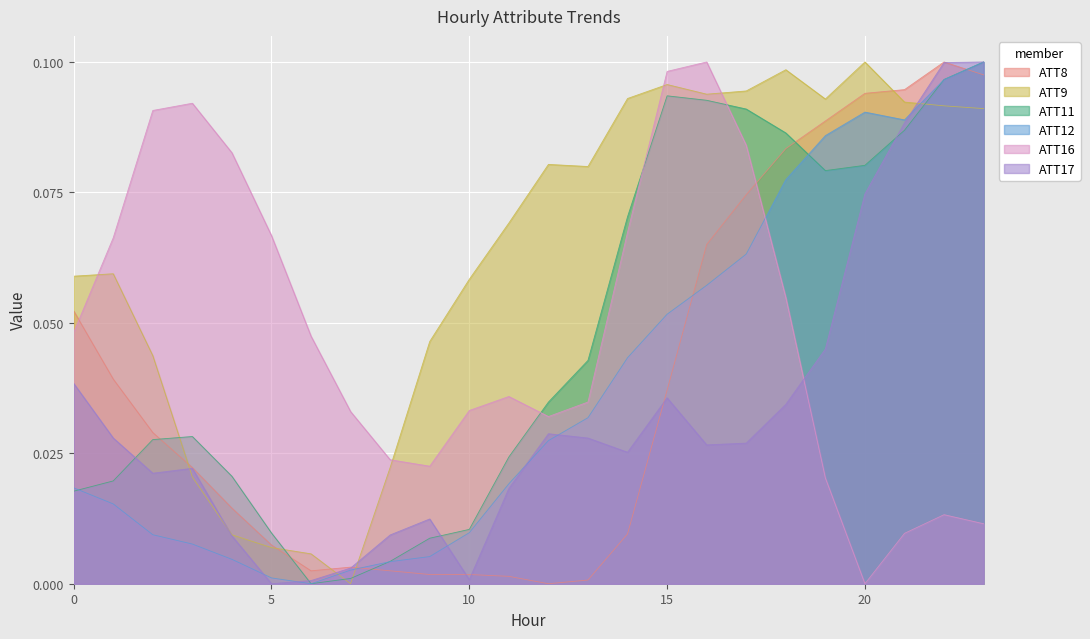

Is it true that ATT8 equals 0.0 at 3?

True